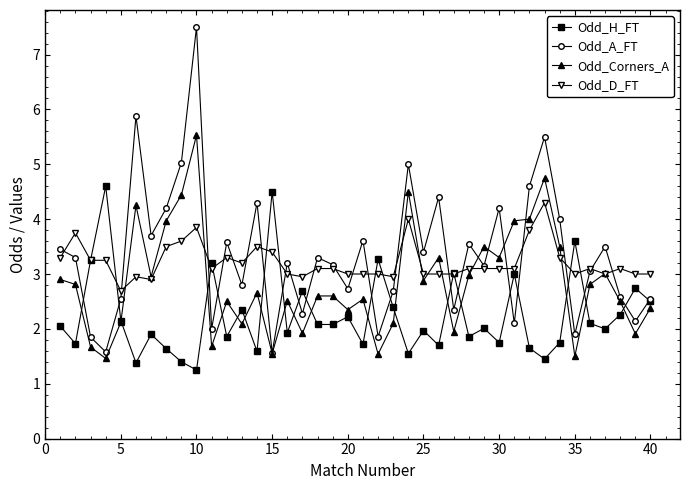

List the series in order of their peak value, highest first.

Odd_A_FT, Odd_Corners_A, Odd_H_FT, Odd_D_FT